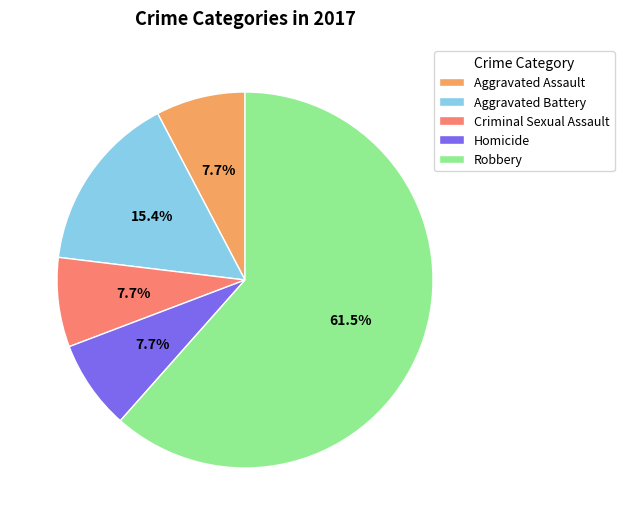

How much of the chart is everything except Homicide?

92.3%